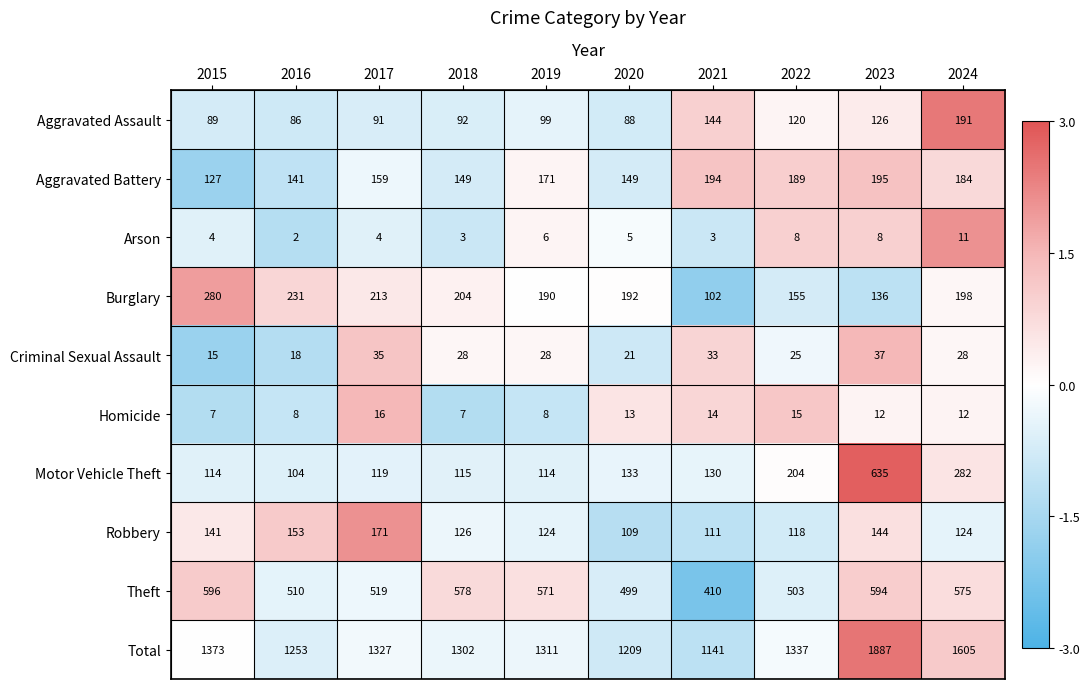

What is the greatest value displayed?

1887